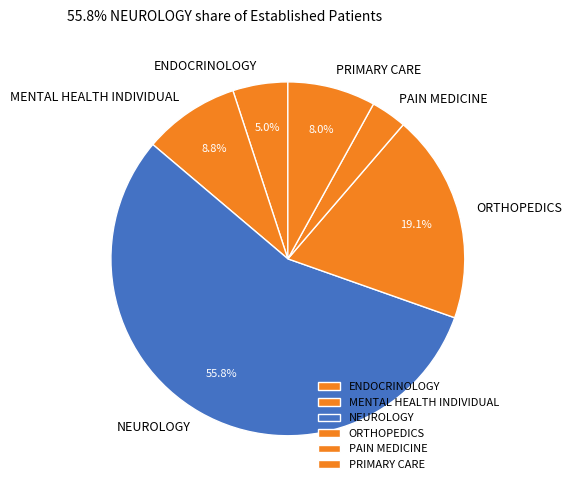

How much of the chart is everything except NEUROLOGY?

44.2%